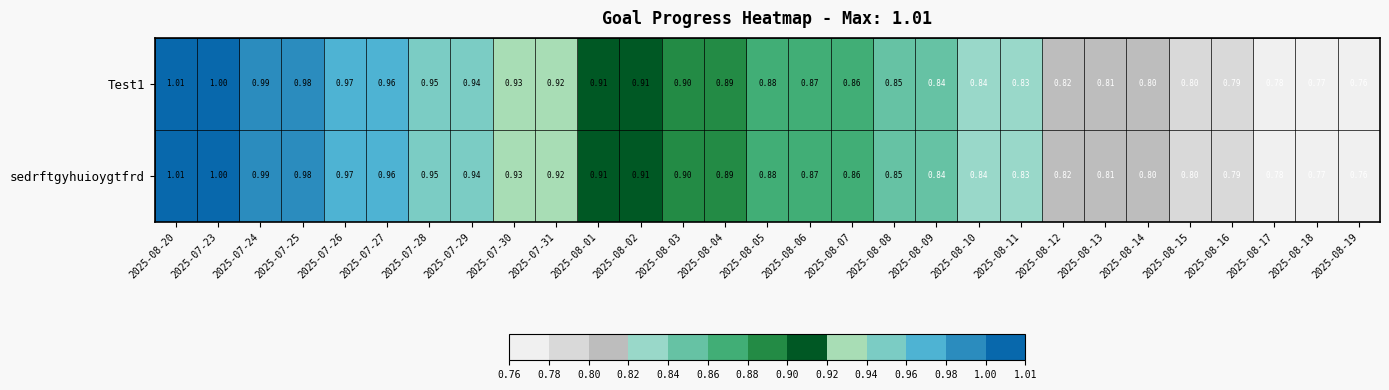

Is the value of sedrftgyhuioygtfrd at 2025-08-19 greater than the value of Test1 at 2025-07-29?

No